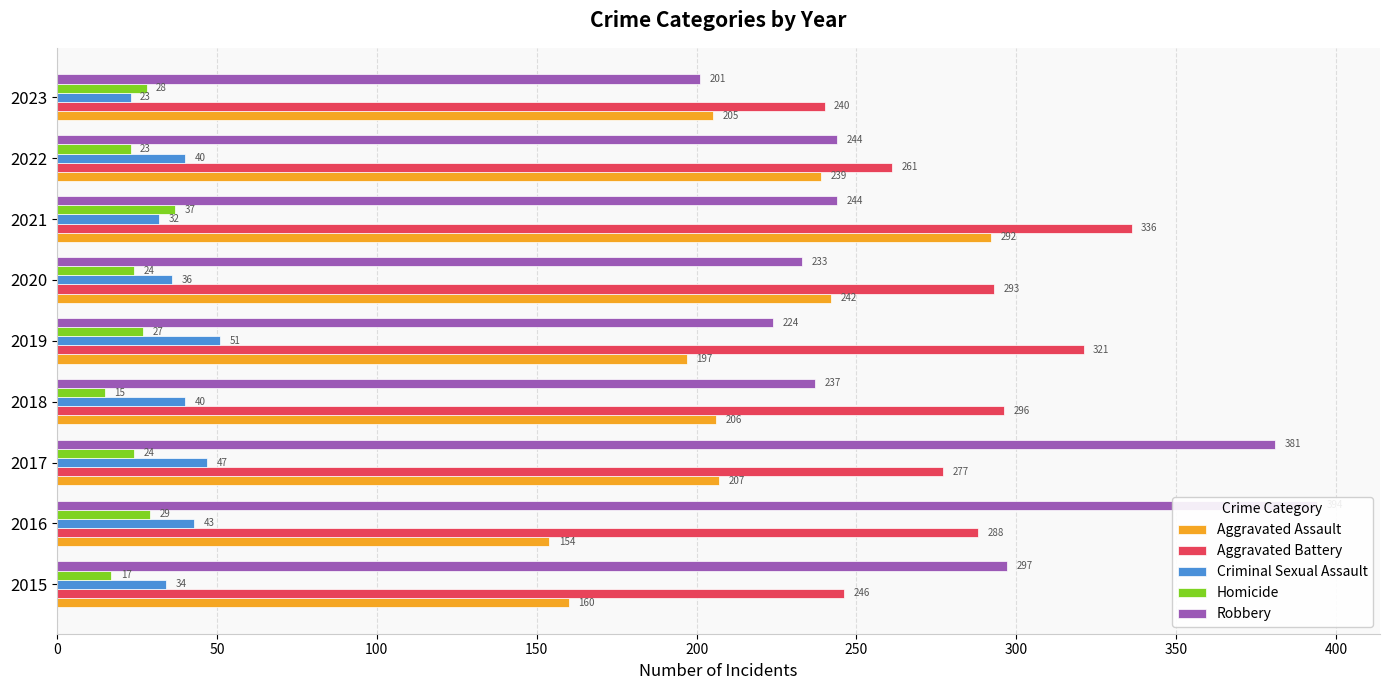

What is the sum of all Homicide values?

224